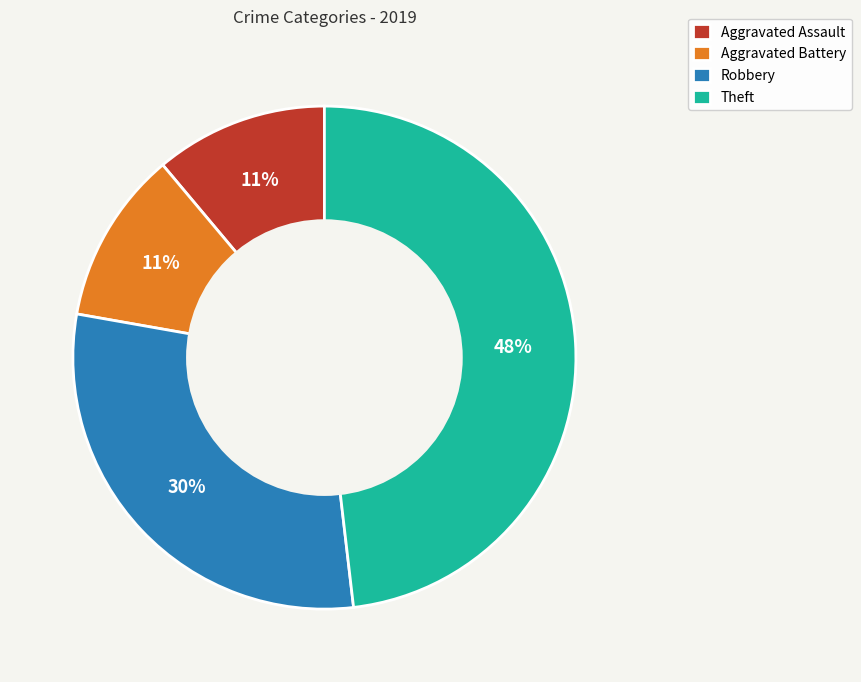

What is the largest slice in the pie chart?

Theft